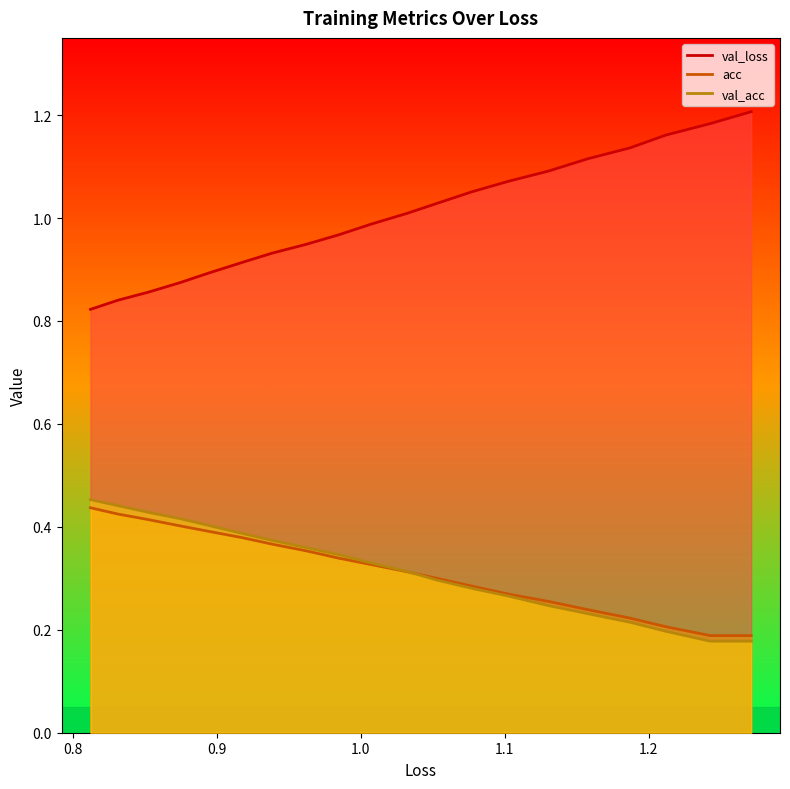

True or false: loss has more than 1 points higher than both neighbors.

False